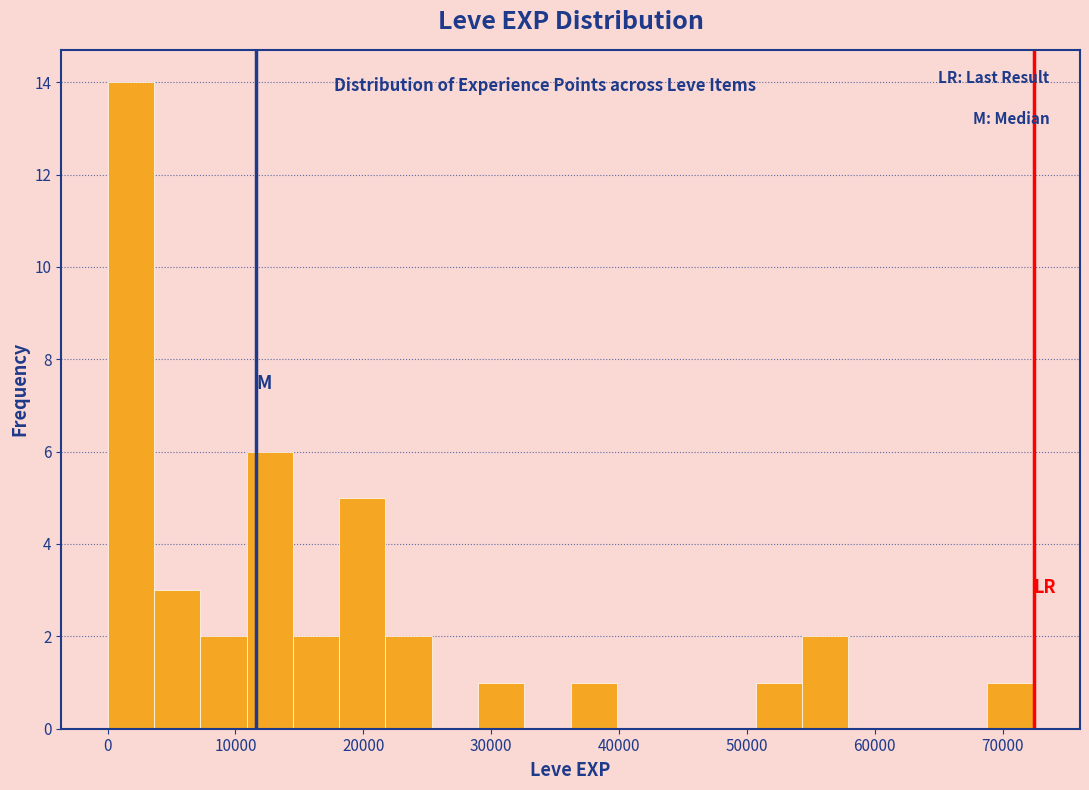

Around what value on the x-axis is the tallest bar? Give the approximate position of its centre, as read against the axis.

2000